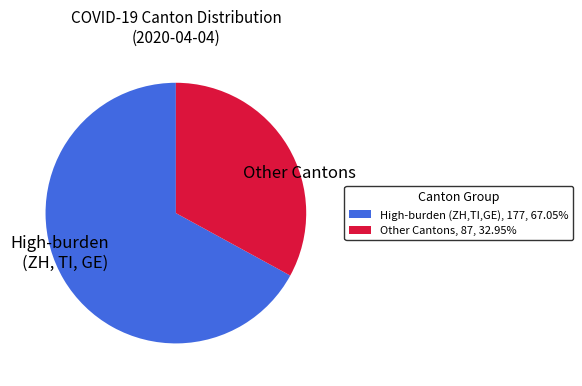

Combined, do High-burden (ZH, TI, GE) and Other Cantons account for over 50%?

Yes